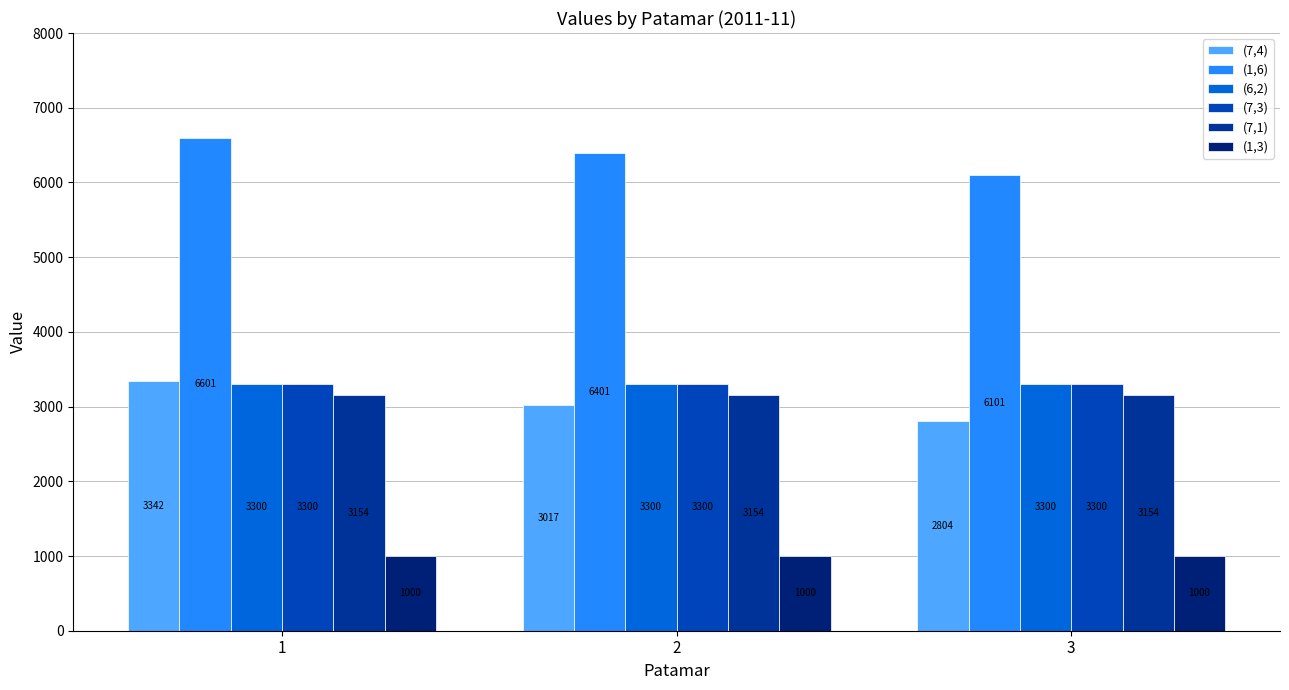

Which label corresponds to the largest value in the chart?

1